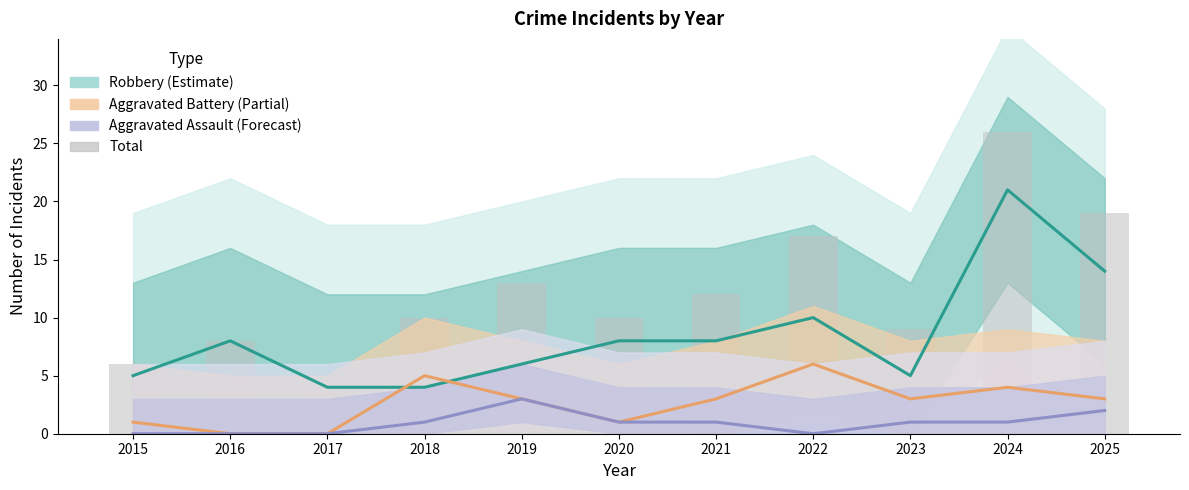

Reading left to right, what are all the values shown in this chart?

Robbery: 2015=5	2016=8	2017=4	2018=4	2019=6	2020=8	2021=8	2022=10	2023=5	2024=21	2025=14
Aggravated Battery: 2015=1	2016=0	2017=0	2018=5	2019=3	2020=1	2021=3	2022=6	2023=3	2024=4	2025=3
Aggravated Assault: 2015=0	2016=0	2017=0	2018=1	2019=3	2020=1	2021=1	2022=0	2023=1	2024=1	2025=2
Total: 2015=6	2016=8	2017=4	2018=10	2019=13	2020=10	2021=12	2022=17	2023=9	2024=26	2025=19